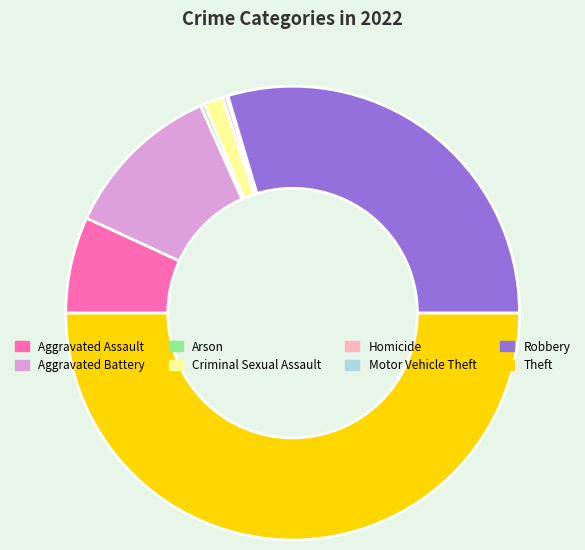

Which has a higher value, Homicide or Aggravated Assault?

Aggravated Assault